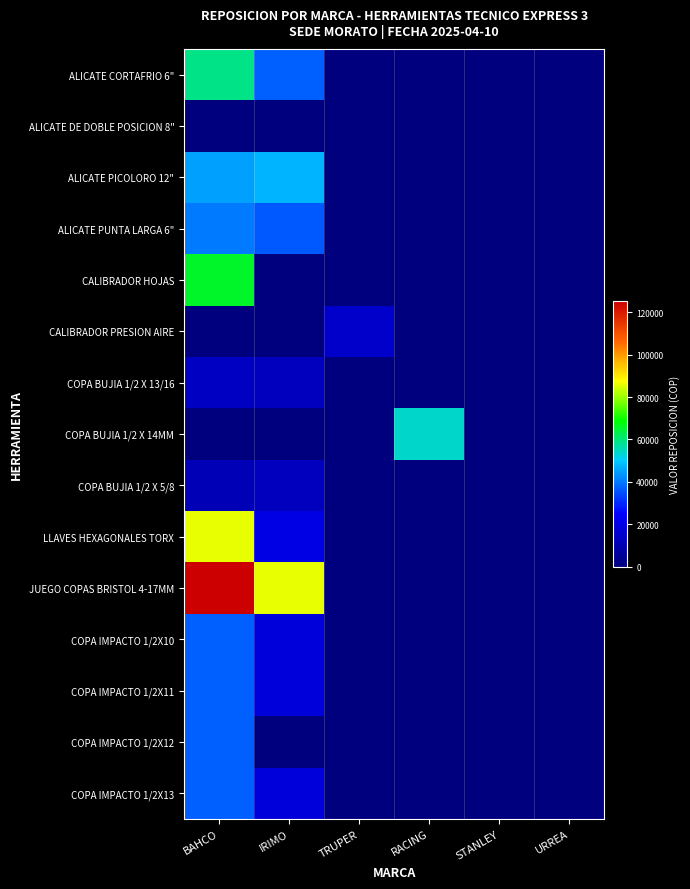

Reading left to right, list all the values displayed in this chart.

ALICATE CORTAFRIO 6": BAHCO=58823.5	IRIMO=36974.8	TRUPER=0.0	RACING=0.0	STANLEY=0.0	URREA=0.0
ALICATE DE DOBLE POSICION 8": BAHCO=0.0	IRIMO=0.0	TRUPER=0.0	RACING=0.0	STANLEY=0.0	URREA=0.0
ALICATE PICOLORO 12": BAHCO=44537.8	IRIMO=47058.8	TRUPER=0.0	RACING=0.0	STANLEY=0.0	URREA=0.0
ALICATE PUNTA LARGA 6": BAHCO=40336.1	IRIMO=36050.4	TRUPER=0.0	RACING=0.0	STANLEY=0.0	URREA=0.0
CALIBRADOR HOJAS: BAHCO=65546.2	IRIMO=0.0	TRUPER=0.0	RACING=0.0	STANLEY=0.0	URREA=0.0
CALIBRADOR PRESION AIRE: BAHCO=0.0	IRIMO=0.0	TRUPER=14800.0	RACING=0.0	STANLEY=0.0	URREA=0.0
COPA BUJIA 1/2 X 13/16: BAHCO=13445.4	IRIMO=12689.1	TRUPER=0.0	RACING=0.0	STANLEY=0.0	URREA=0.0
COPA BUJIA 1/2 X 14MM: BAHCO=0.0	IRIMO=0.0	TRUPER=0.0	RACING=54000.0	STANLEY=0.0	URREA=0.0
COPA BUJIA 1/2 X 5/8: BAHCO=10924.4	IRIMO=12689.1	TRUPER=0.0	RACING=0.0	STANLEY=0.0	URREA=0.0
LLAVES HEXAGONALES TORX: BAHCO=85714.3	IRIMO=20084.0	TRUPER=0.0	RACING=0.0	STANLEY=0.0	URREA=0.0
JUEGO COPAS BRISTOL 4-17MM: BAHCO=125200.0	IRIMO=85600.0	TRUPER=0.0	RACING=0.0	STANLEY=0.0	URREA=0.0
COPA IMPACTO 1/2X10: BAHCO=36974.8	IRIMO=18319.3	TRUPER=0.0	RACING=0.0	STANLEY=0.0	URREA=0.0
COPA IMPACTO 1/2X11: BAHCO=36974.8	IRIMO=18319.3	TRUPER=0.0	RACING=0.0	STANLEY=0.0	URREA=0.0
COPA IMPACTO 1/2X12: BAHCO=36974.8	IRIMO=0.0	TRUPER=0.0	RACING=0.0	STANLEY=0.0	URREA=0.0
COPA IMPACTO 1/2X13: BAHCO=36974.8	IRIMO=18319.3	TRUPER=0.0	RACING=0.0	STANLEY=0.0	URREA=0.0